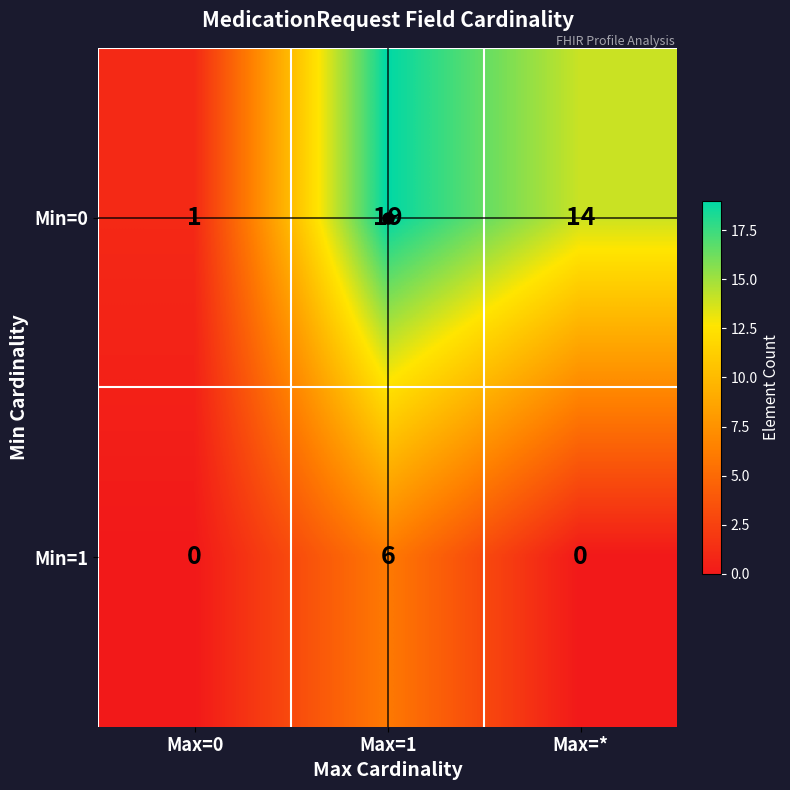

What is the total value across all series at Max=*?

14